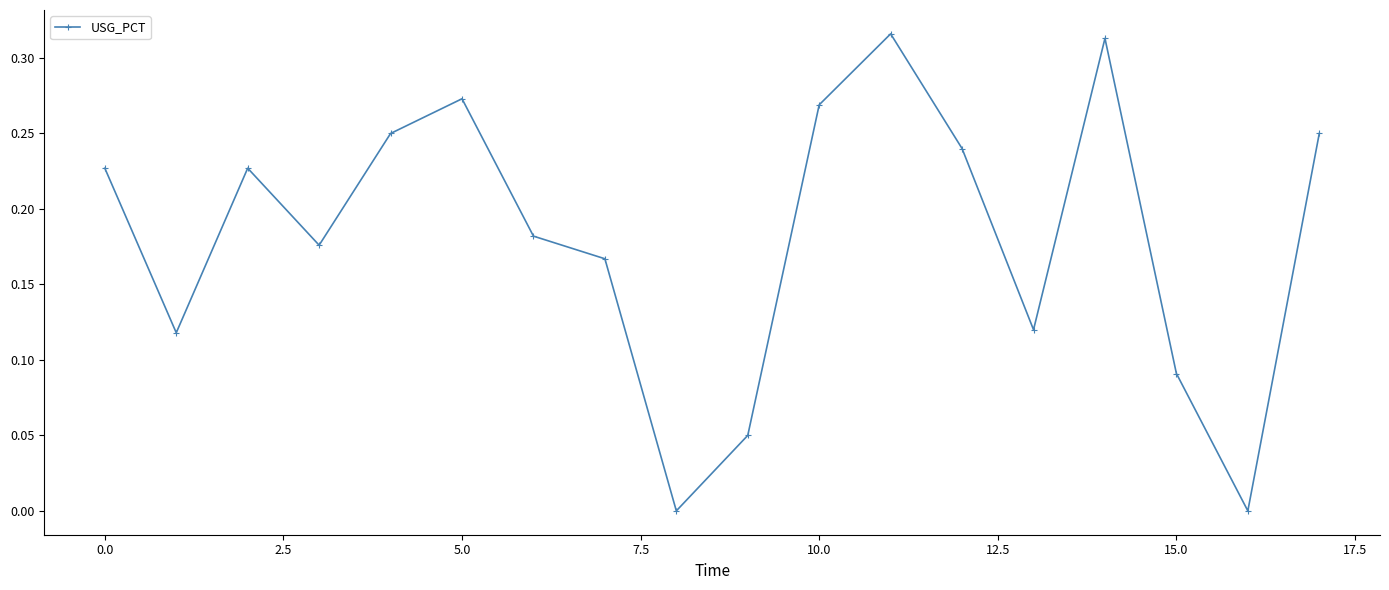

What is the sum of all values?

3.3